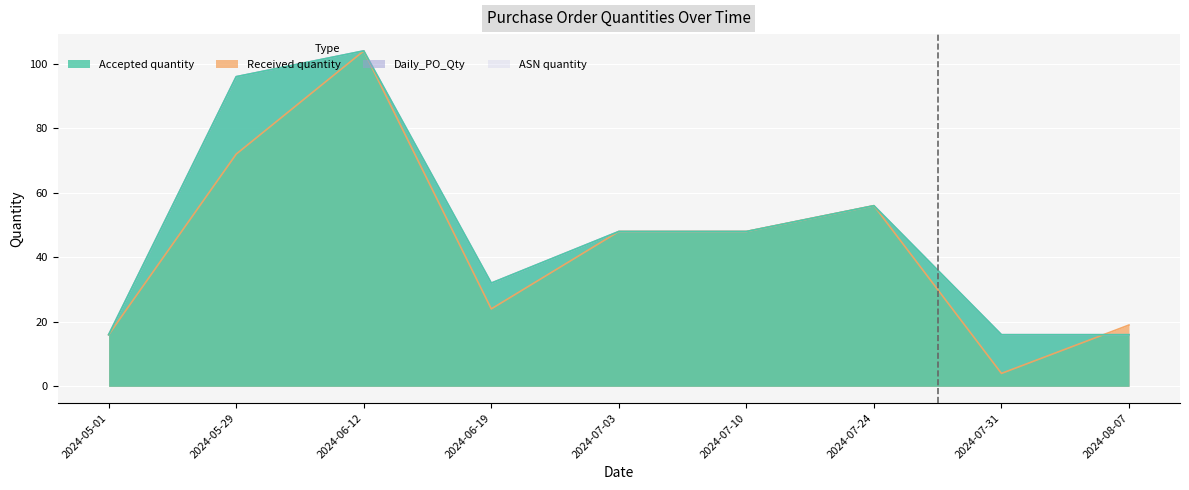

What is the highest value of the Accepted quantity series?

104